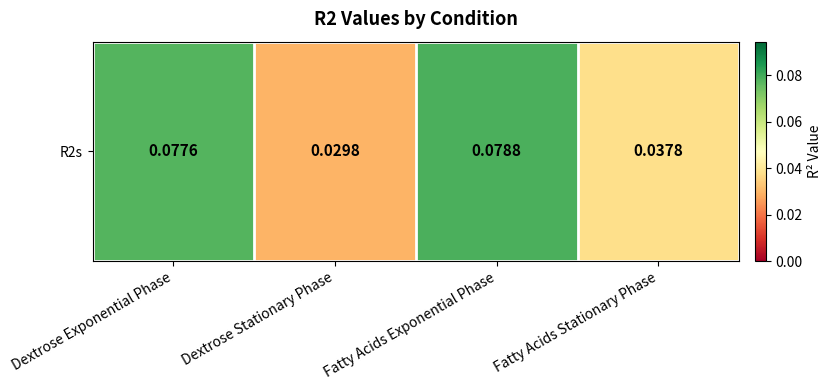

Reading right to left, list all the values displayed in this chart.

0.0	0.1	0.0	0.1